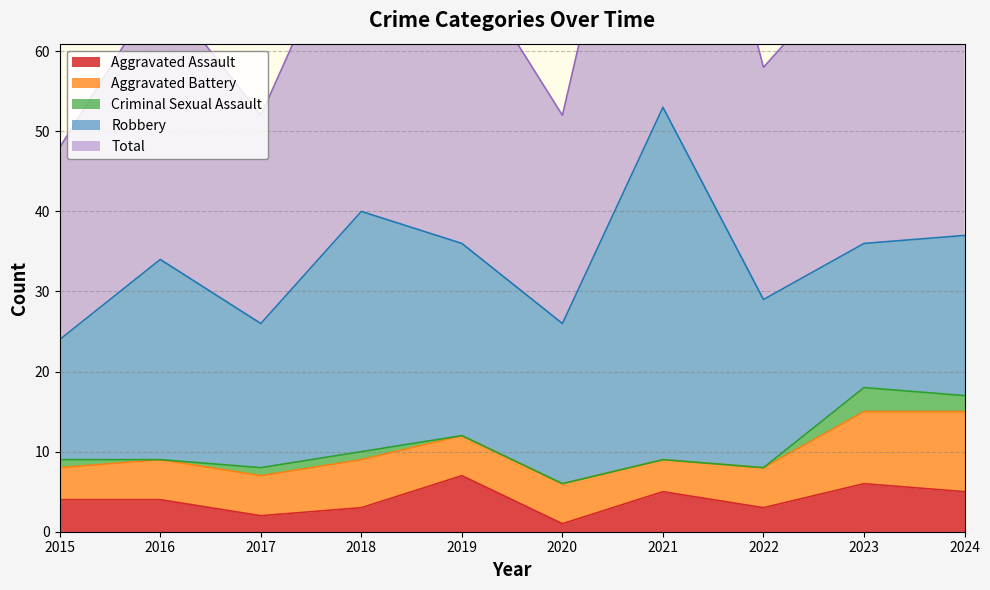

What is the sum of all Aggravated Assault values?

40